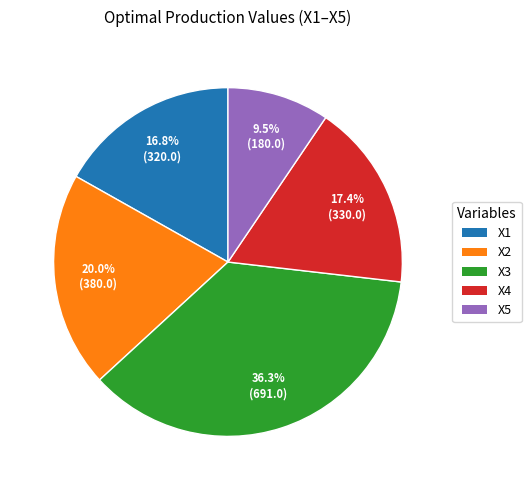

Which category has the biggest portion of the pie?

X3